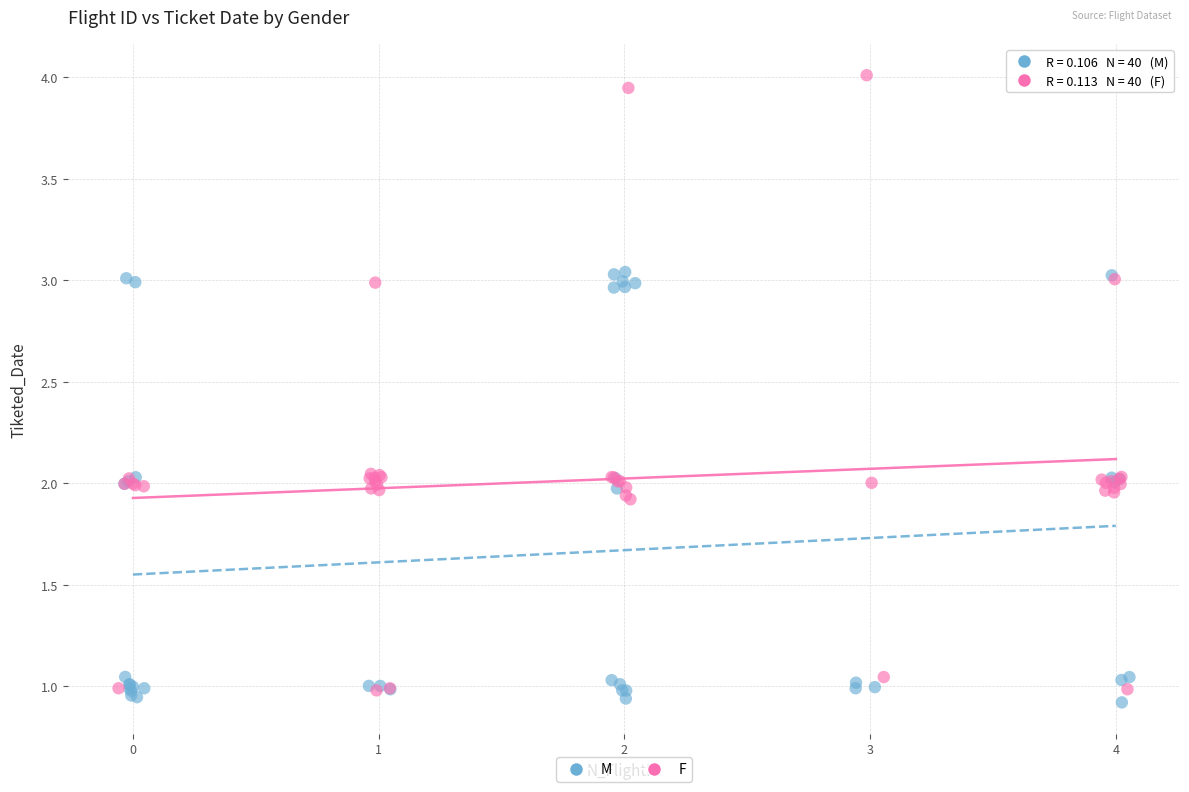

Which series has the largest Y range (max minus min)?

F